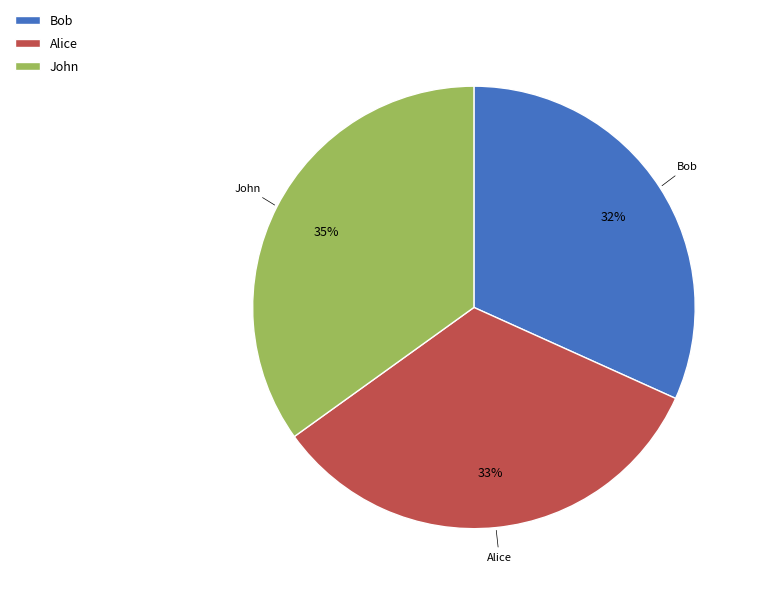

To the nearest percent, what is the average slice percentage?

33%